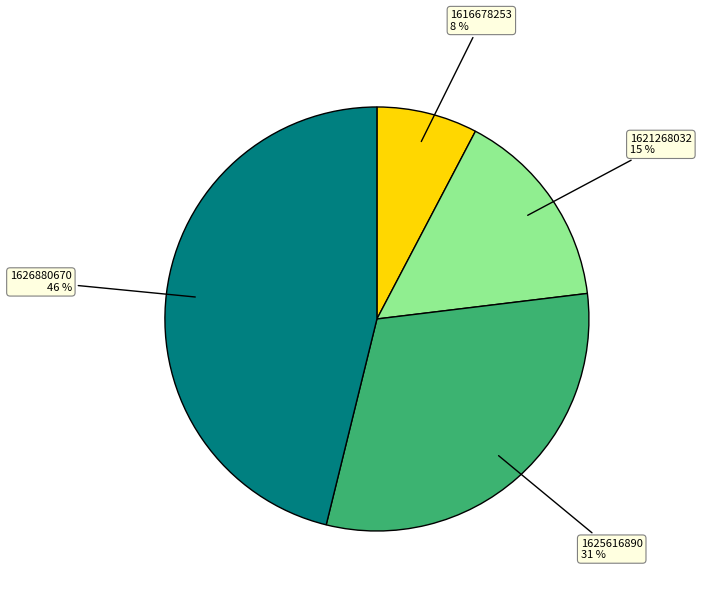

Does 1626880670 account for over 50% of the chart?

No